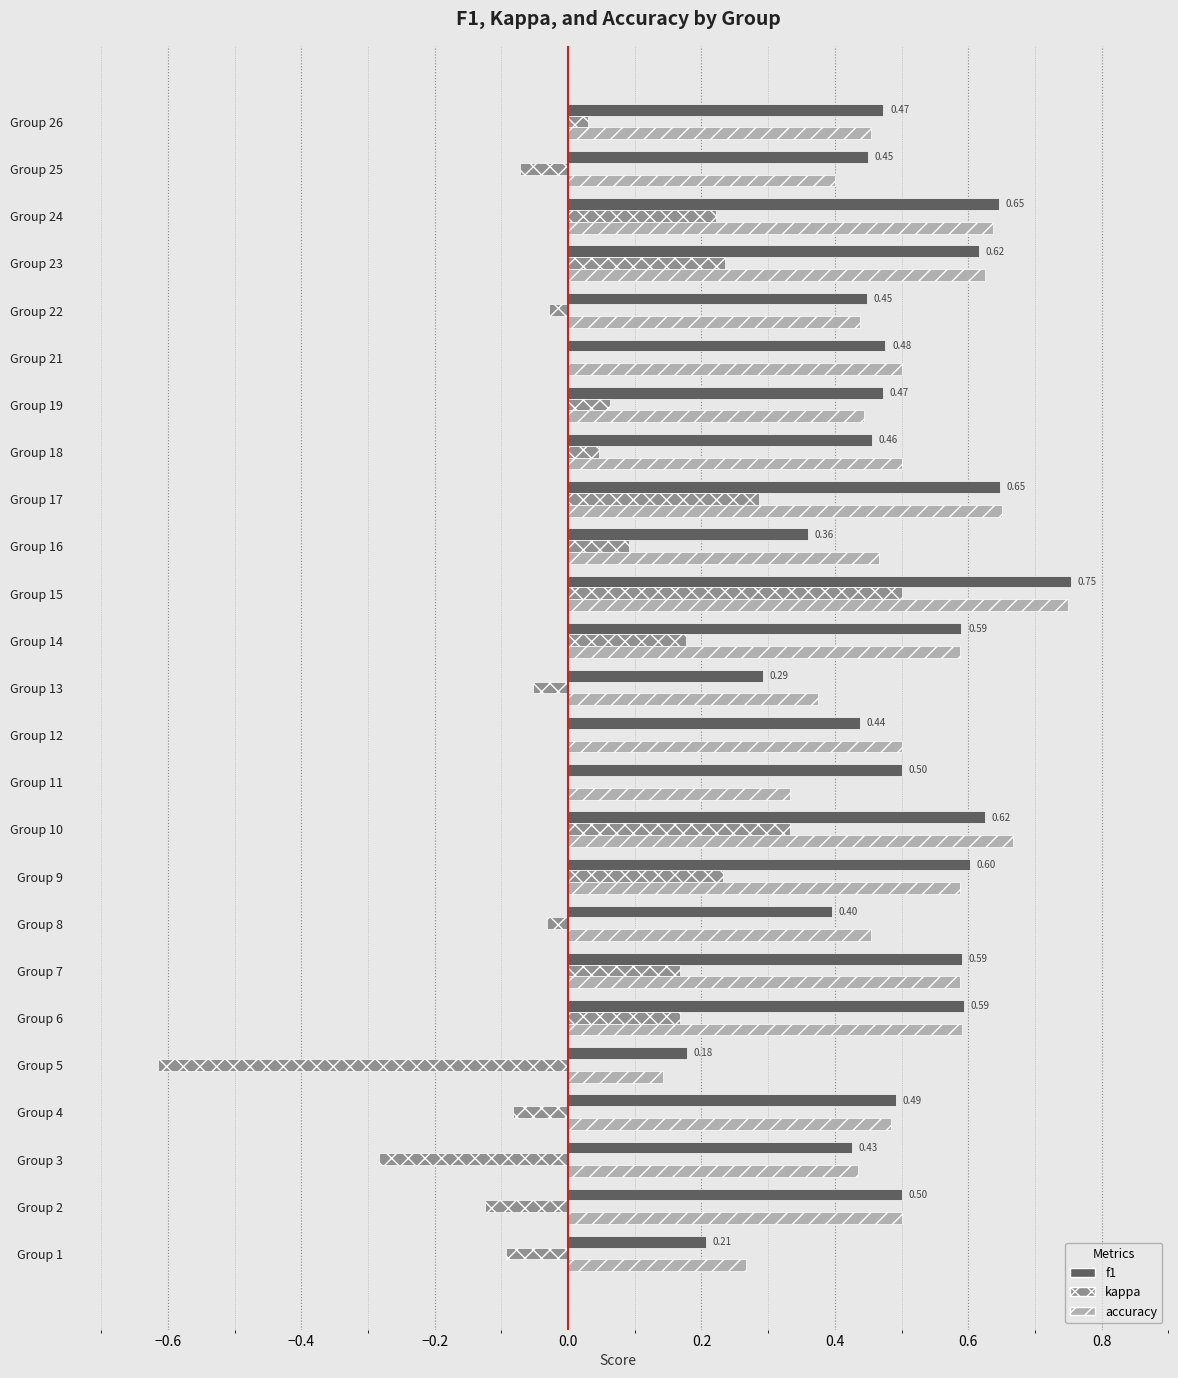

Count the number of data series in this chart.

3